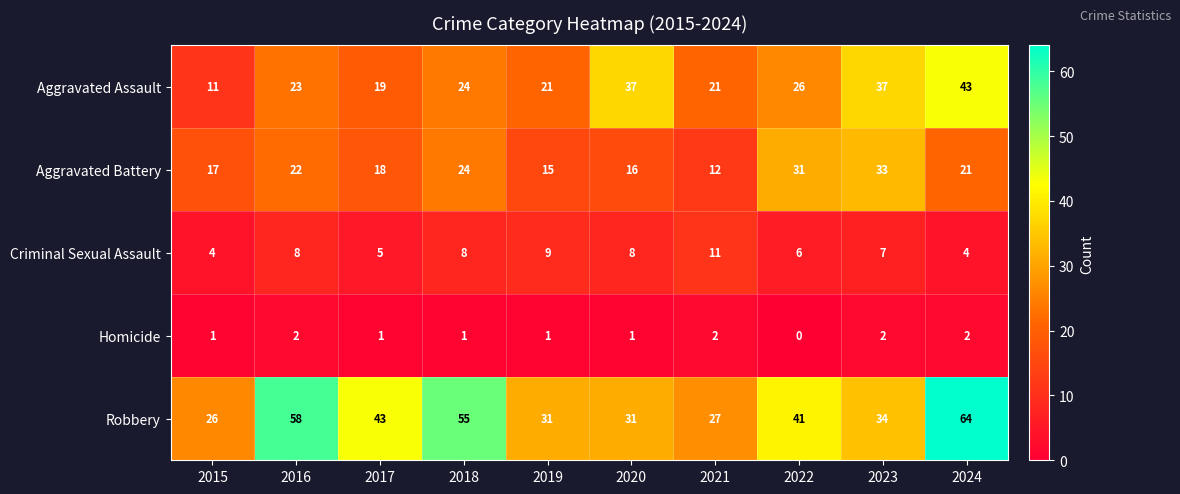

Is the value of Homicide at 2023 greater than the value of Aggravated Assault at 2018?

No